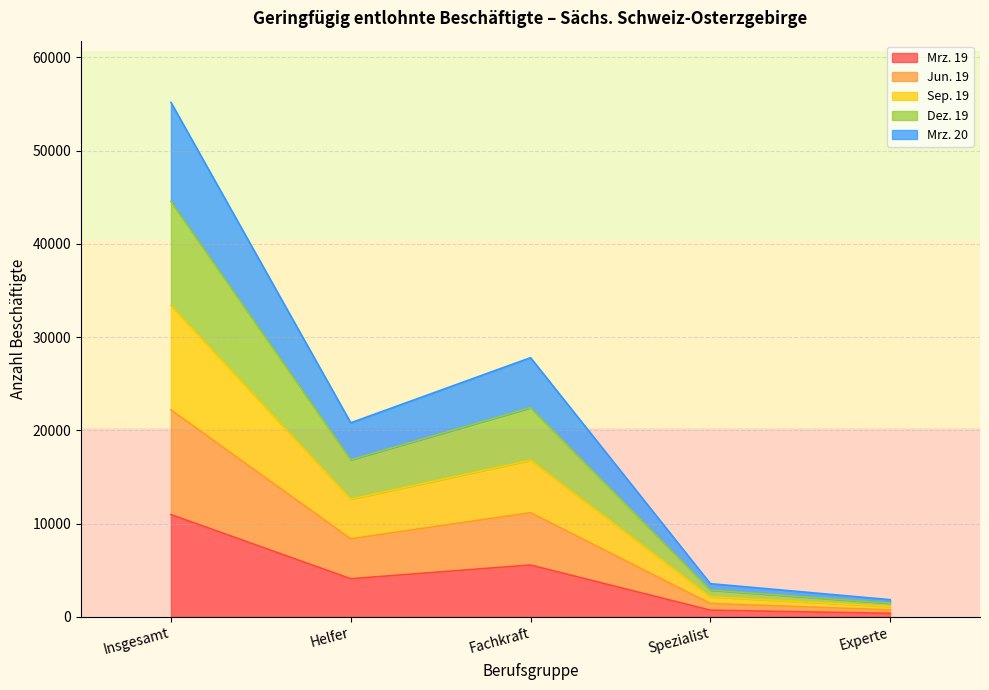

What is the minimum value shown in the chart?

376